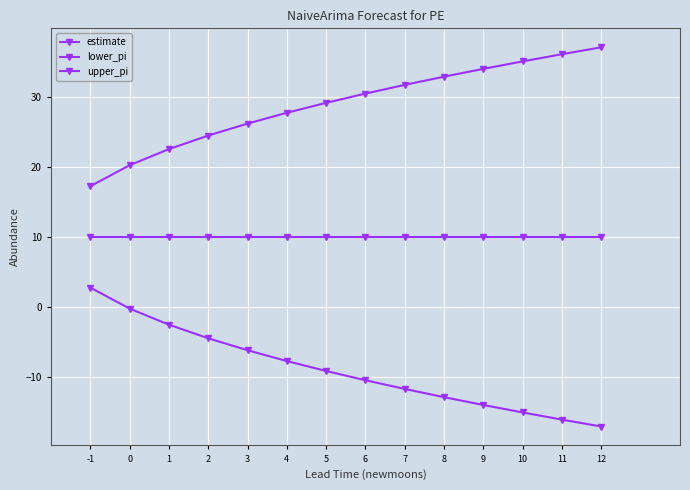

What is the total value across all series at 6?

30.0